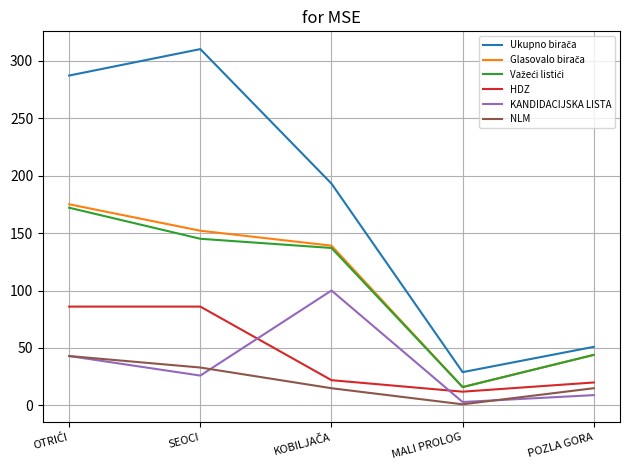

What is the difference between the highest and lowest values at POZLA GORA?

42